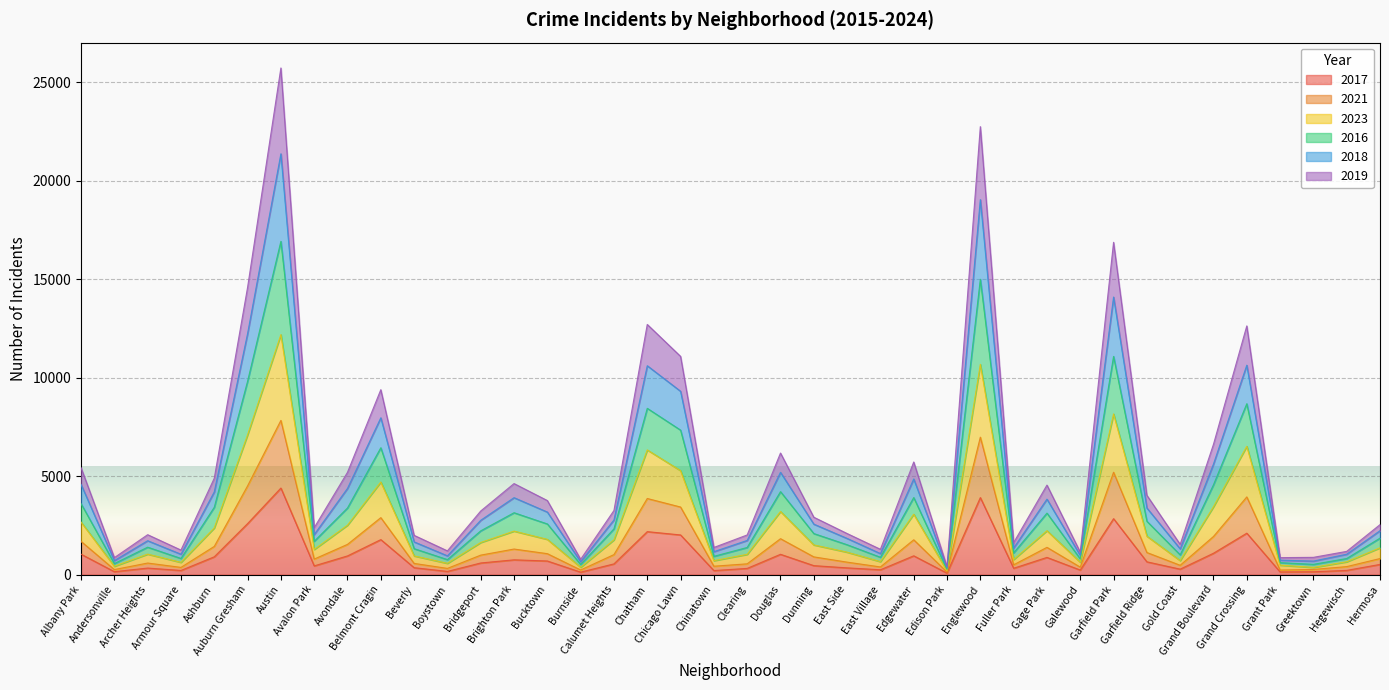

How many distinct data groups are displayed?

6